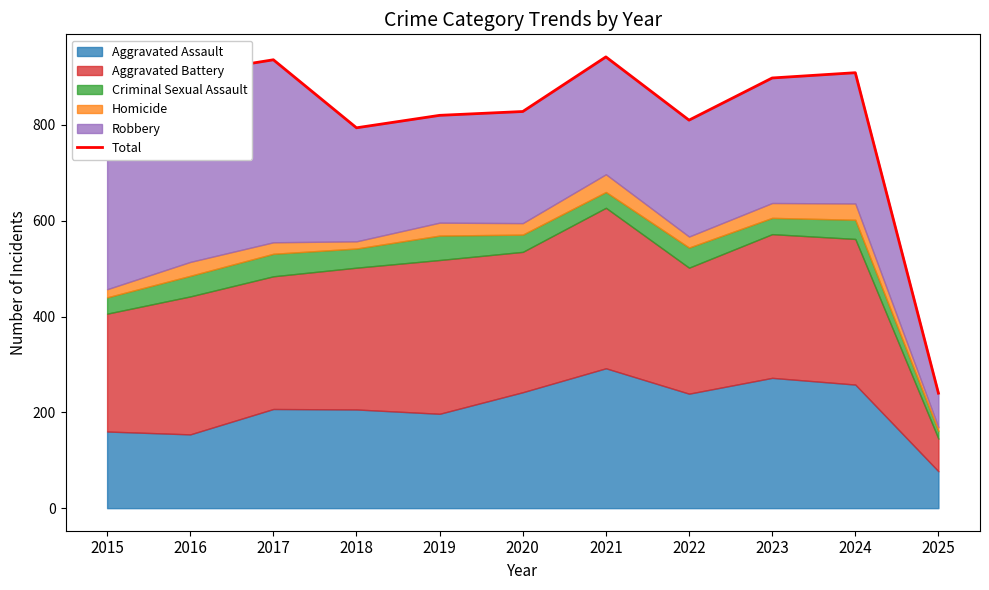

List the labels in order of value, smallest first.

2025, 2015, 2018, 2022, 2019, 2020, 2023, 2016, 2024, 2017, 2021